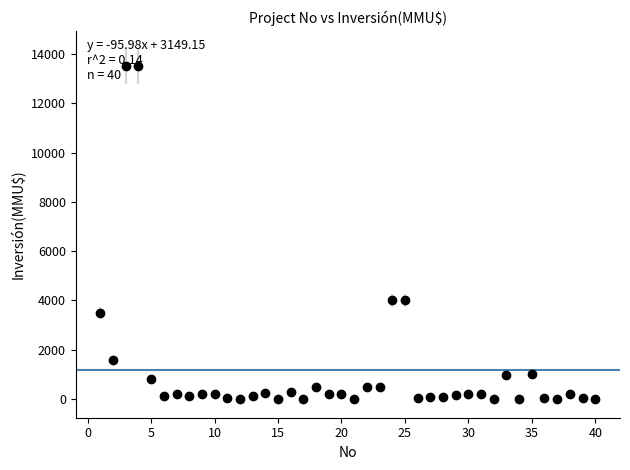

True or false: the data has more than 1 interior local peaks.

True